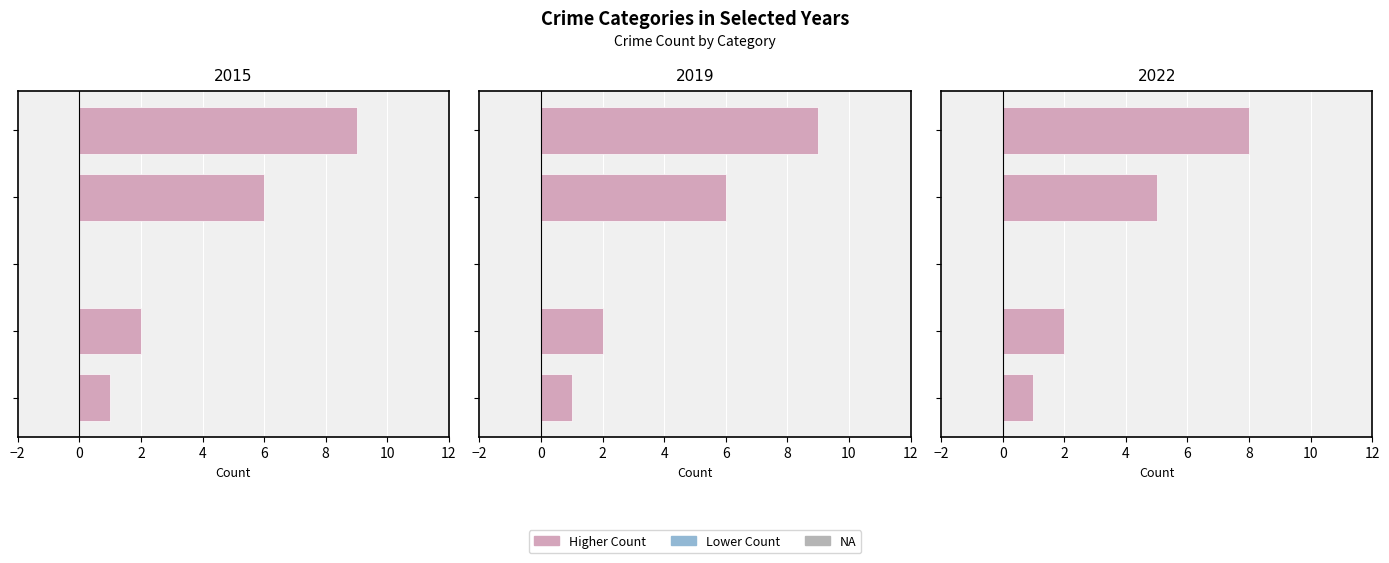

What is the sum of all 2022 values?

16